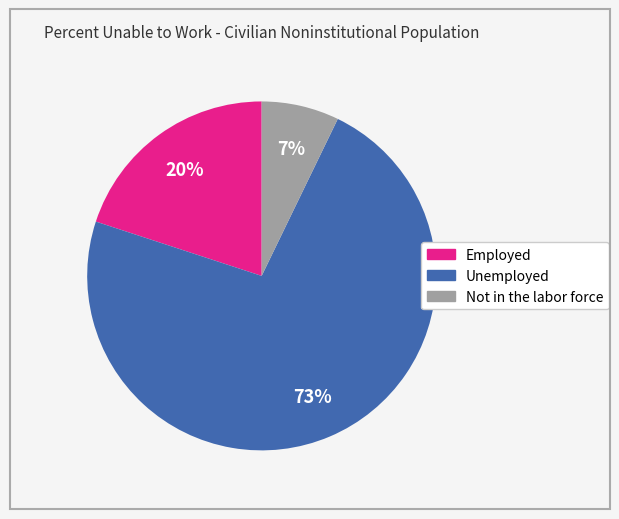

True or false: Employed accounts for 20% of the total.

True